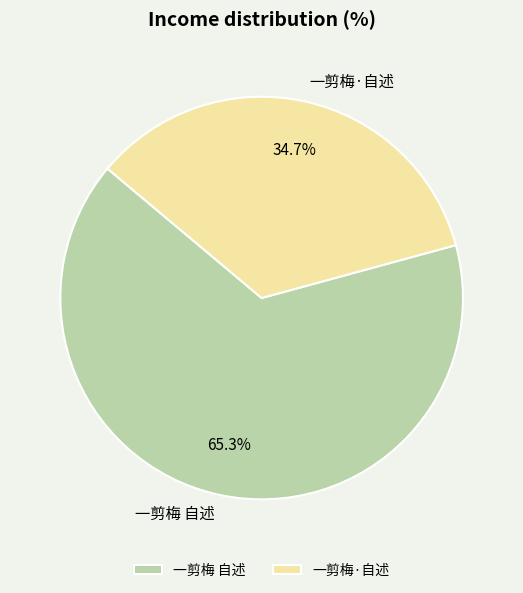

How many slices are in this pie chart?

2